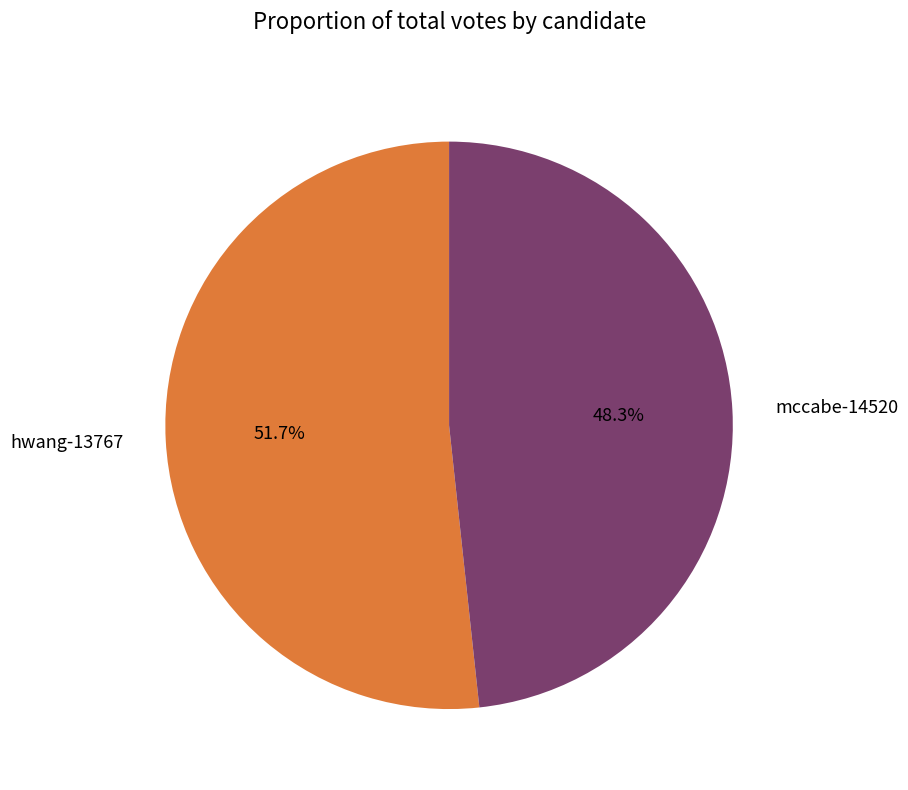

What percentage is NOT represented by mccabe-14520?

51.7%